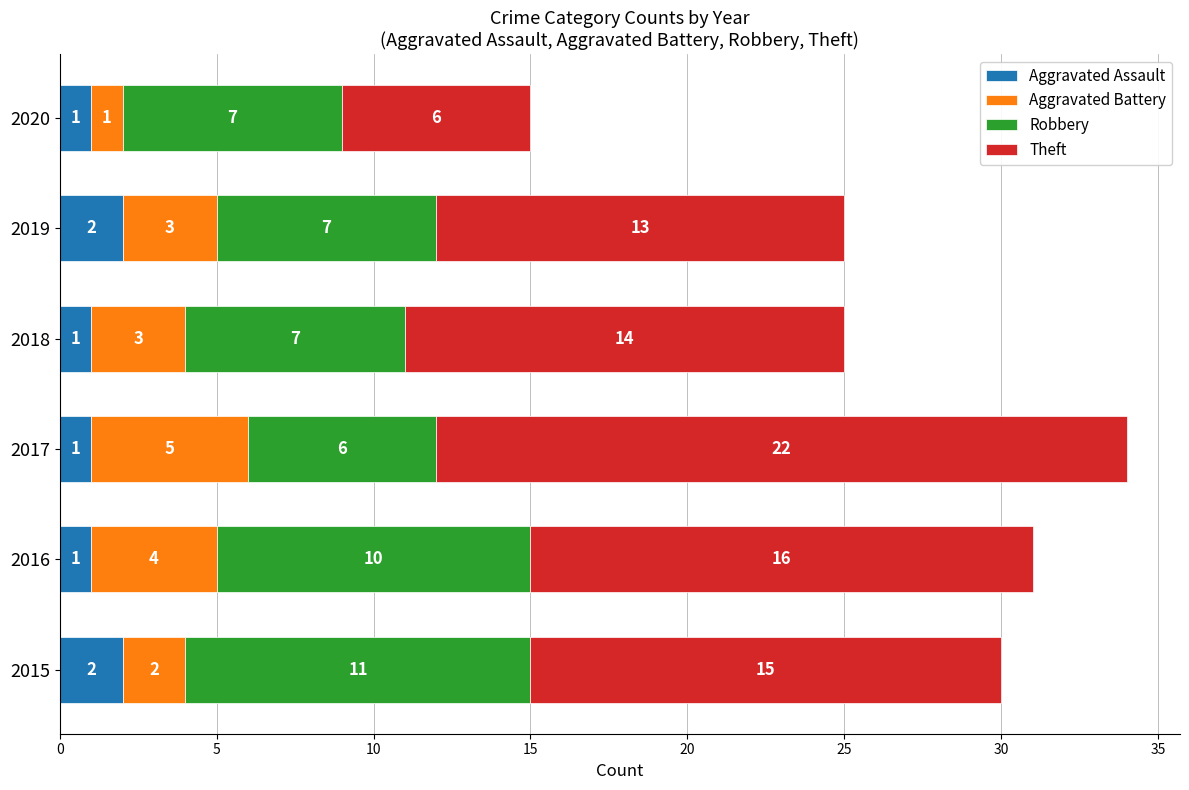

How many data points in Aggravated Assault are above 1?

2